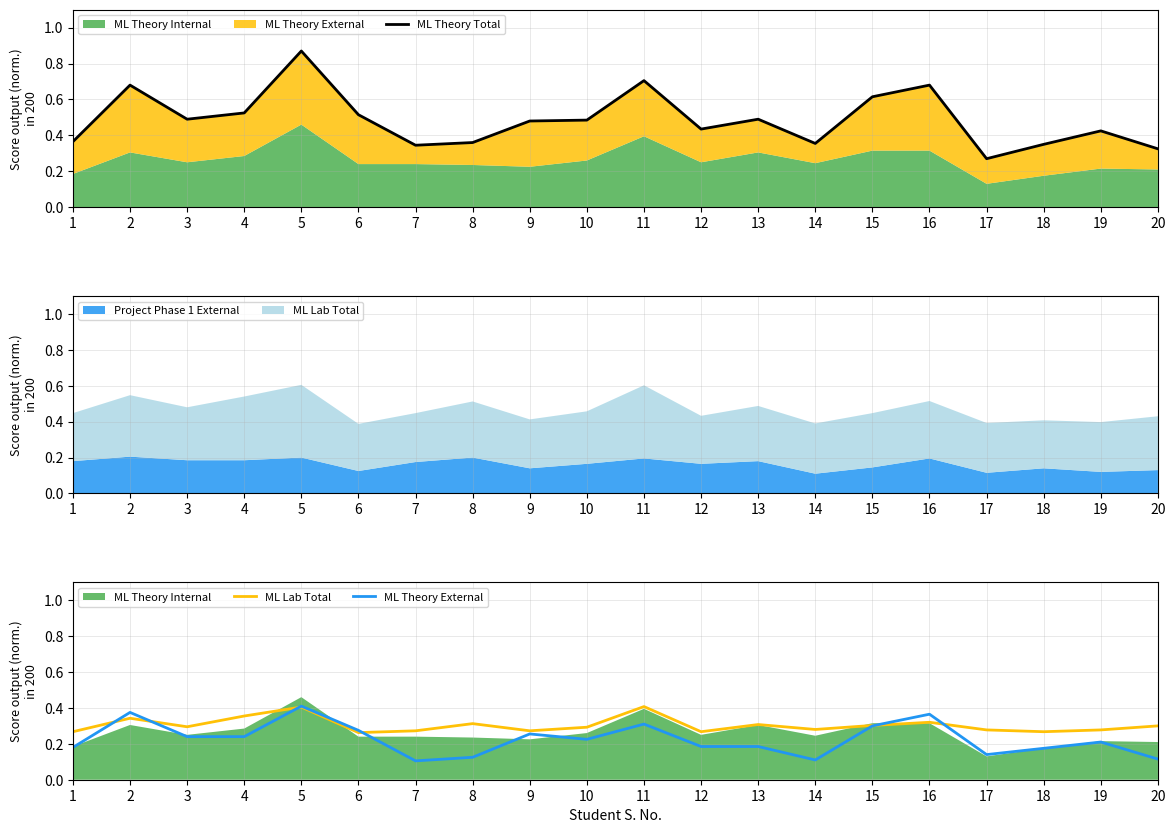

How many data points does each series have?

20